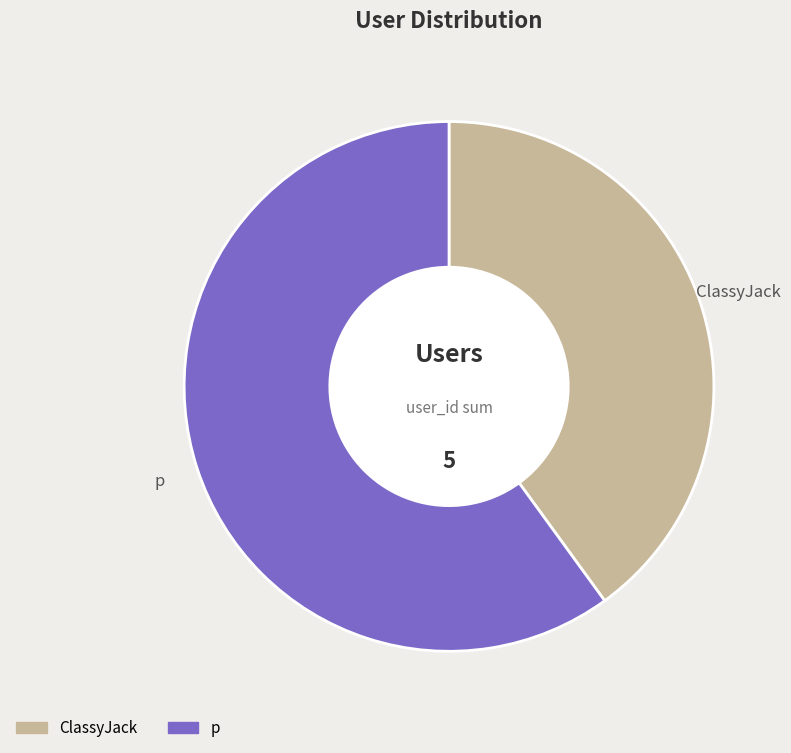

What is the ratio of the value at ClassyJack to the value at p?

0.7